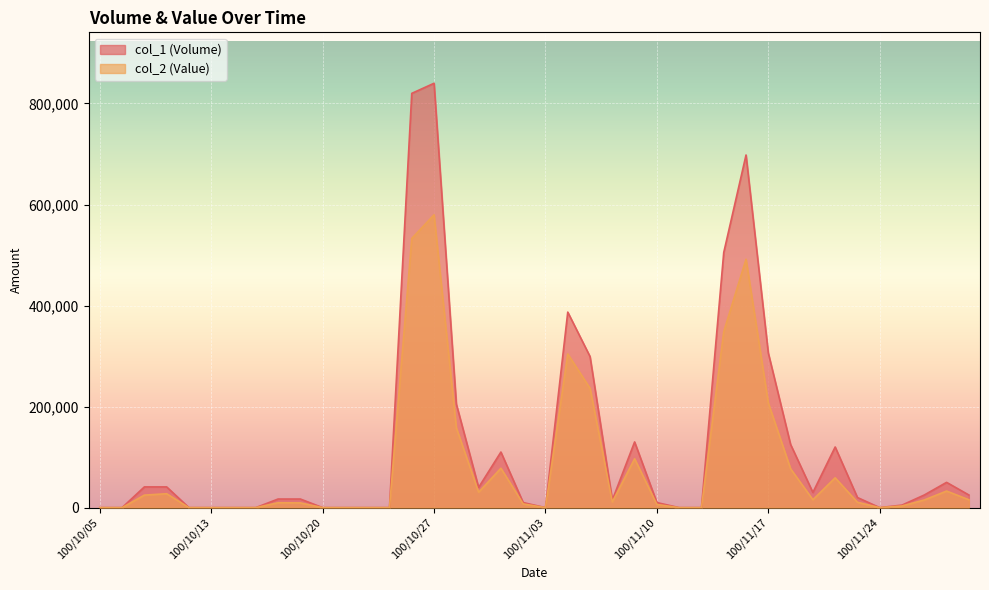

Between 100/11/08 and 100/11/02, which is larger?

100/11/08